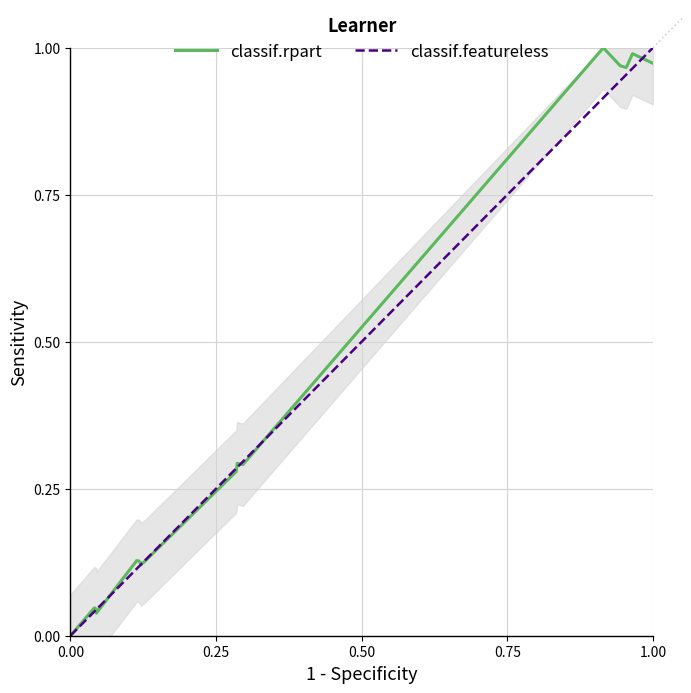

Is the value of classif.rpart at 16 greater than the value of classif.featureless at 0.50?

Yes